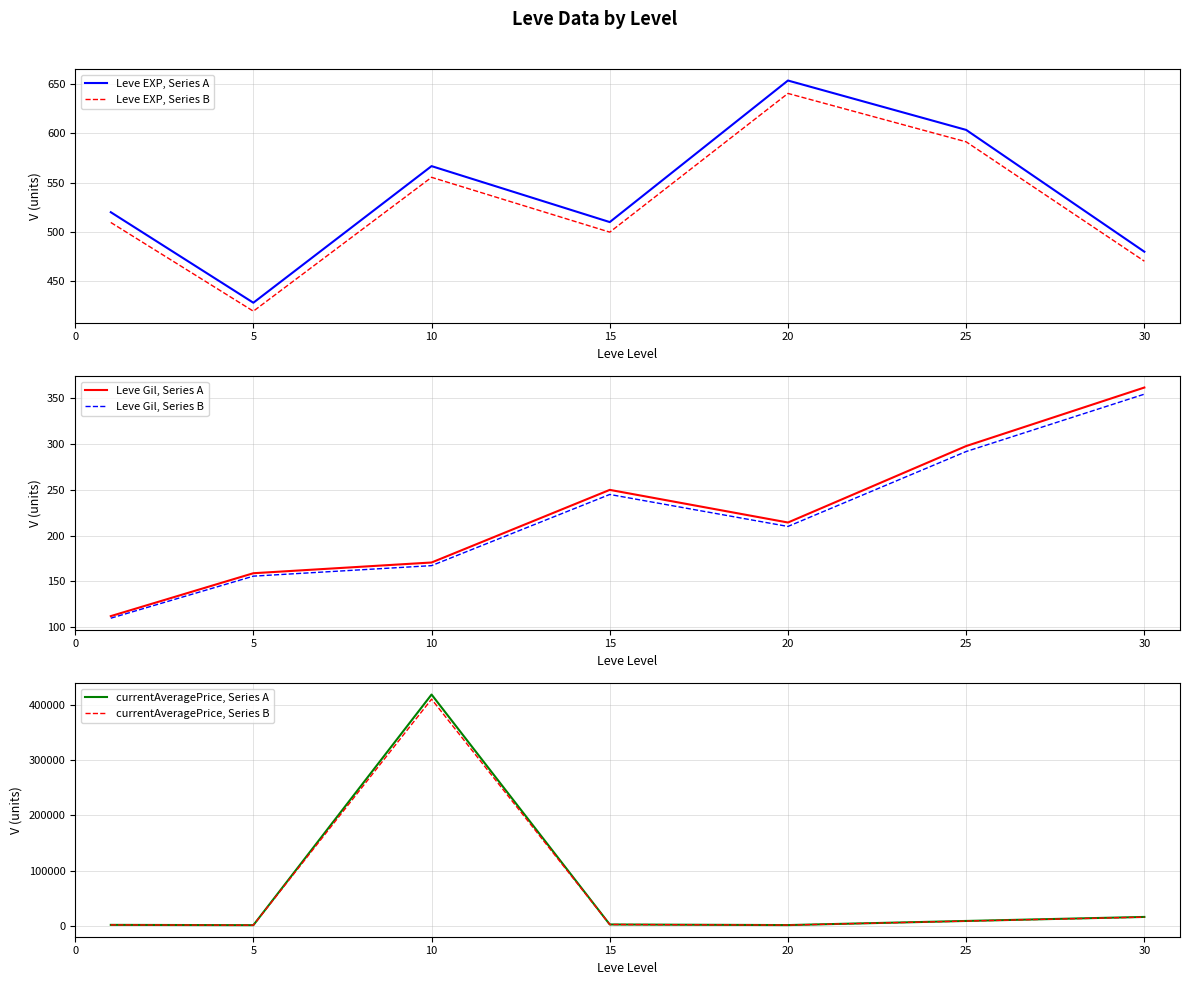

True or false: Leve EXP, Series B has more than 2 interior local peaks.

False